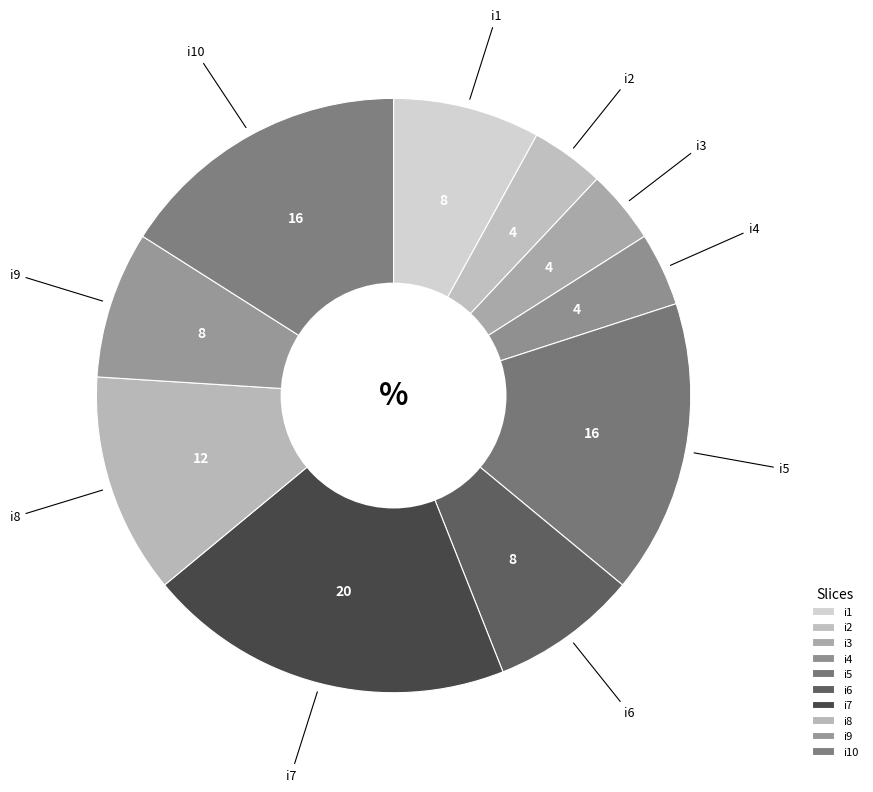

Approximately how many times larger is the value at i5 compared to i9?

2.0